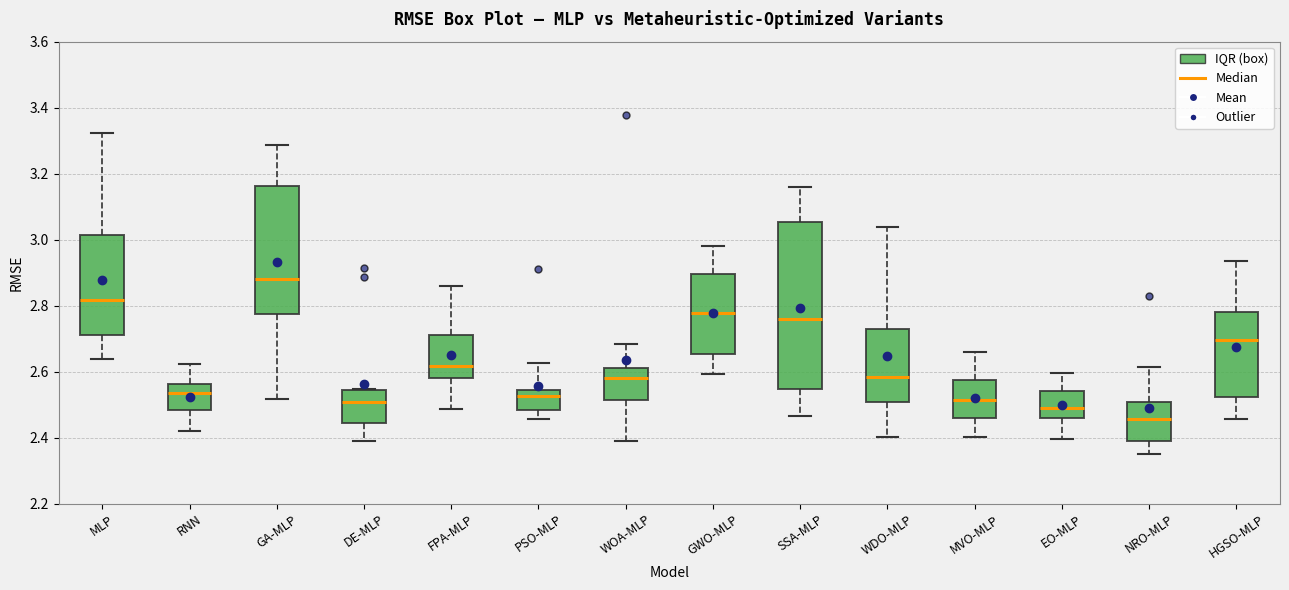

Reading left to right, transcribe this box plot: for each box, give where its median line is, the range the box spans, and where its two whiskers end, as read against the y-axis. The values are not printed on the chart, so give them approximately, as read against the axis.

MLP: median 2.82, box 2.72 to 3.02, whiskers 2.64 to 3.32
RNN: median 2.54, box 2.48 to 2.56, whiskers 2.42 to 2.62
GA-MLP: median 2.88, box 2.78 to 3.16, whiskers 2.52 to 3.28
DE-MLP: median 2.50, box 2.44 to 2.54, whiskers 2.38 to 2.54
FPA-MLP: median 2.62, box 2.58 to 2.72, whiskers 2.48 to 2.86
PSO-MLP: median 2.52, box 2.48 to 2.54, whiskers 2.46 to 2.62
WOA-MLP: median 2.58, box 2.52 to 2.62, whiskers 2.40 to 2.68
GWO-MLP: median 2.78, box 2.66 to 2.90, whiskers 2.60 to 2.98
SSA-MLP: median 2.76, box 2.54 to 3.06, whiskers 2.46 to 3.16
WDO-MLP: median 2.58, box 2.50 to 2.72, whiskers 2.40 to 3.04
MVO-MLP: median 2.52, box 2.46 to 2.58, whiskers 2.40 to 2.66
EO-MLP: median 2.48, box 2.46 to 2.54, whiskers 2.40 to 2.60
NRO-MLP: median 2.46, box 2.38 to 2.50, whiskers 2.36 to 2.62
HGSO-MLP: median 2.70, box 2.52 to 2.78, whiskers 2.46 to 2.94